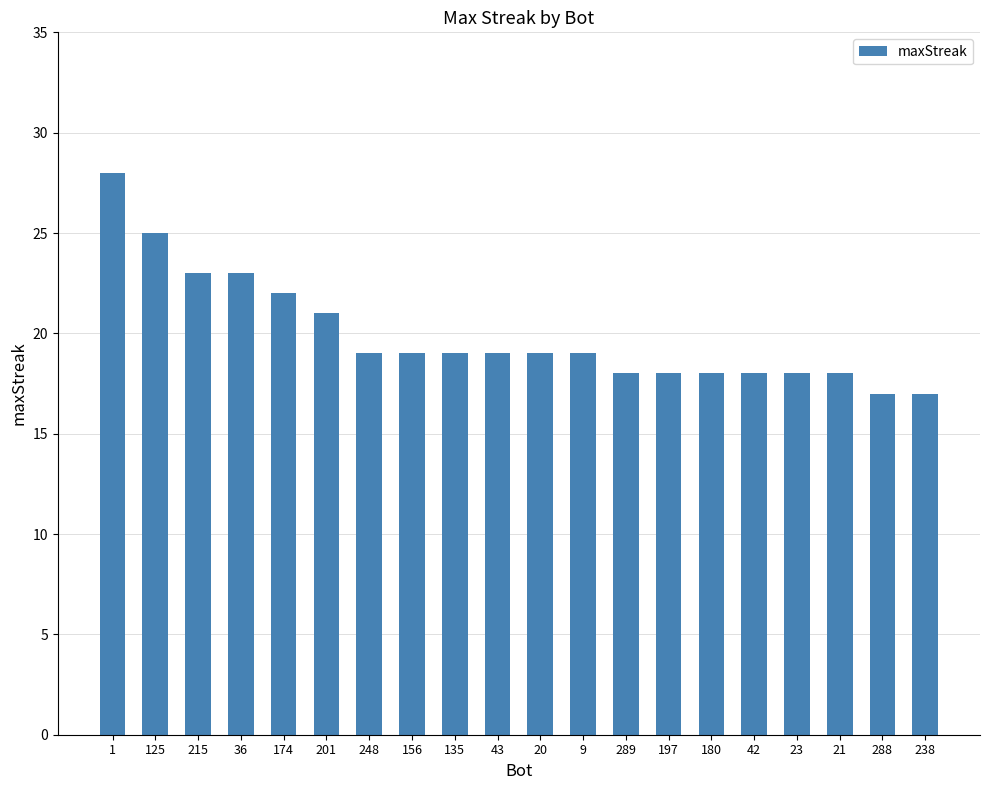

What is the label of the 12th bar from the right?

135